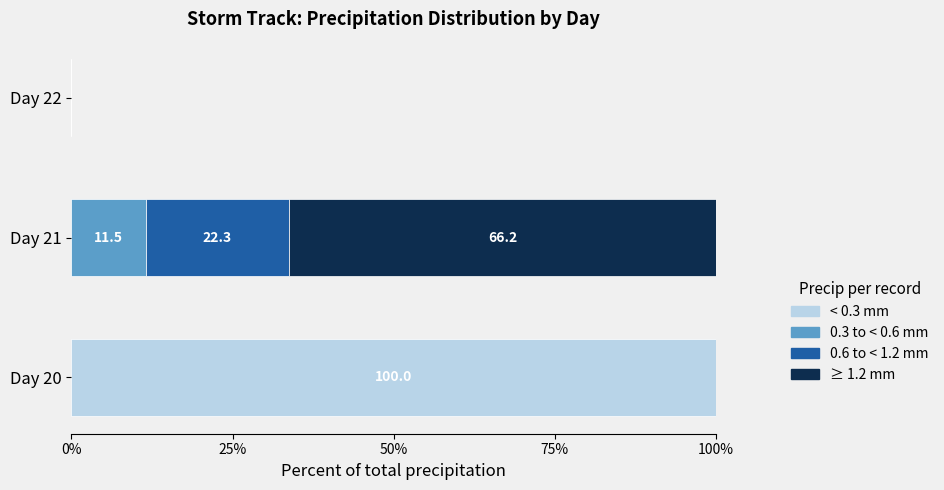

What is the maximum value for < 0.3 mm?

100.0